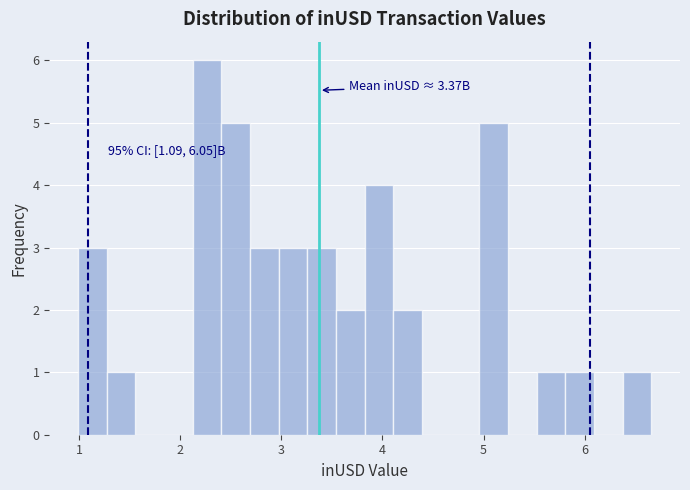

Around what value on the x-axis is the tallest bar? Give the approximate position of its centre, as read against the axis.

2.3